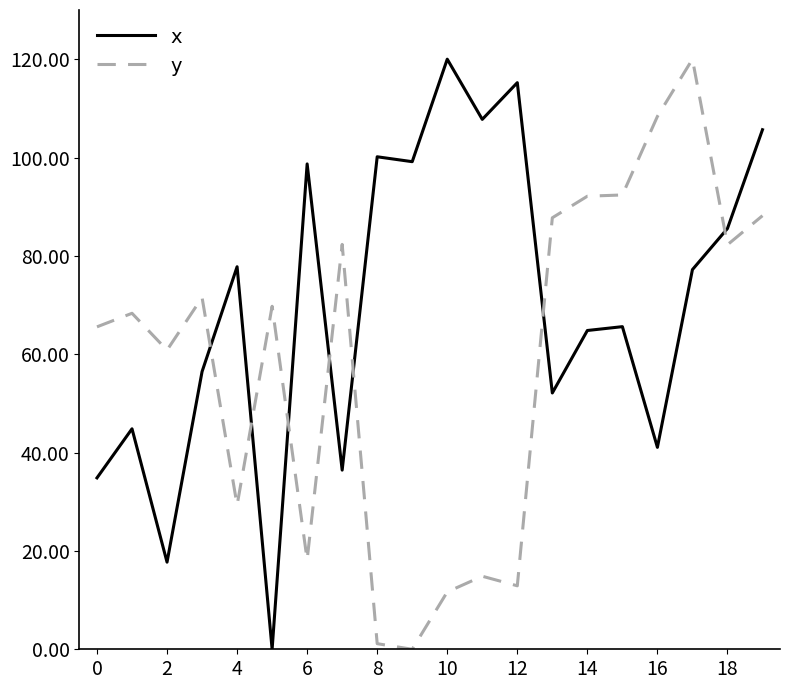

How many intersections are there between y and x?

7